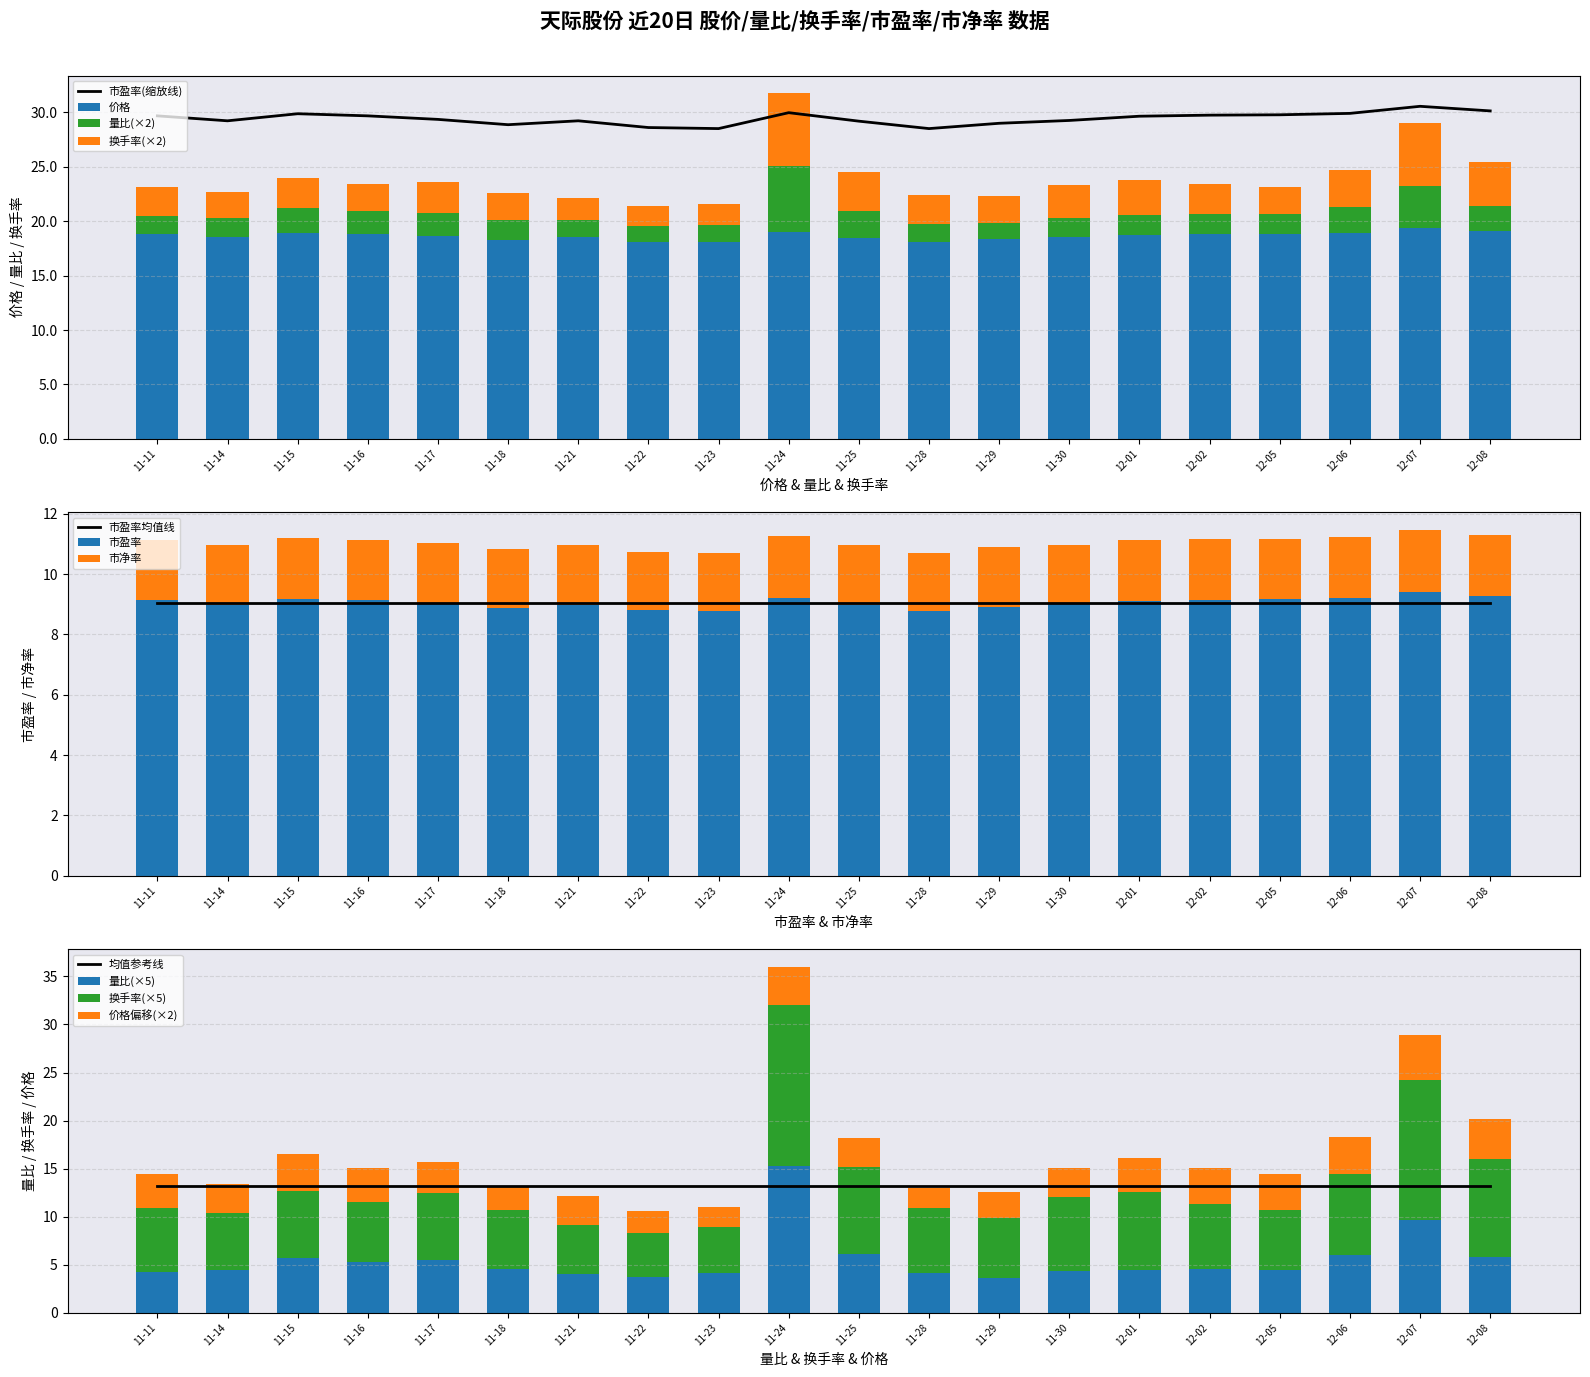

What is the minimum value for 价格?

18.1